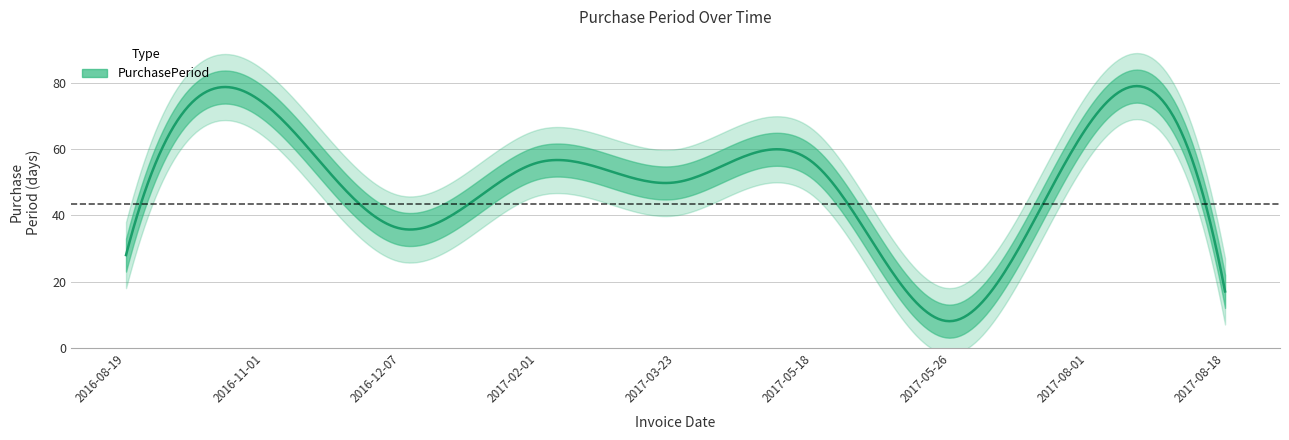

At which category does the data reach its first local valley?

2016-12-07